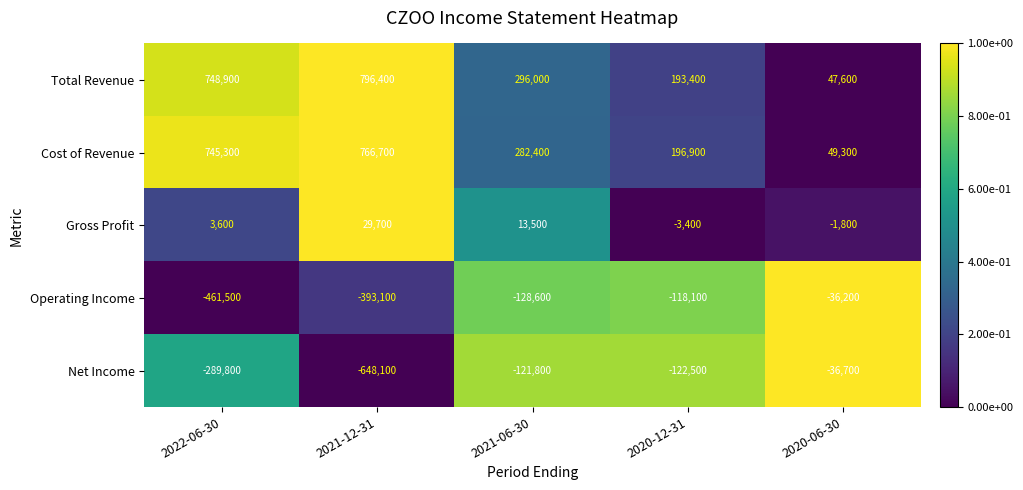

Reading left to right, transcribe all the data shown in this chart.

Total Revenue: 748900	796400	296000	193400	47600
Cost of Revenue: 745300	766700	282400	196900	49300
Gross Profit: 3600	29700	13500	-3400	-1800
Operating Income: -461500	-393100	-128600	-118100	-36200
Net Income: -289800	-648100	-121800	-122500	-36700